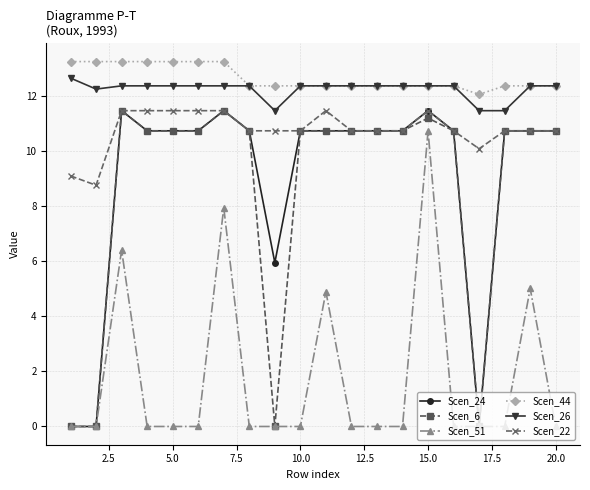

How many series are shown in this chart?

6